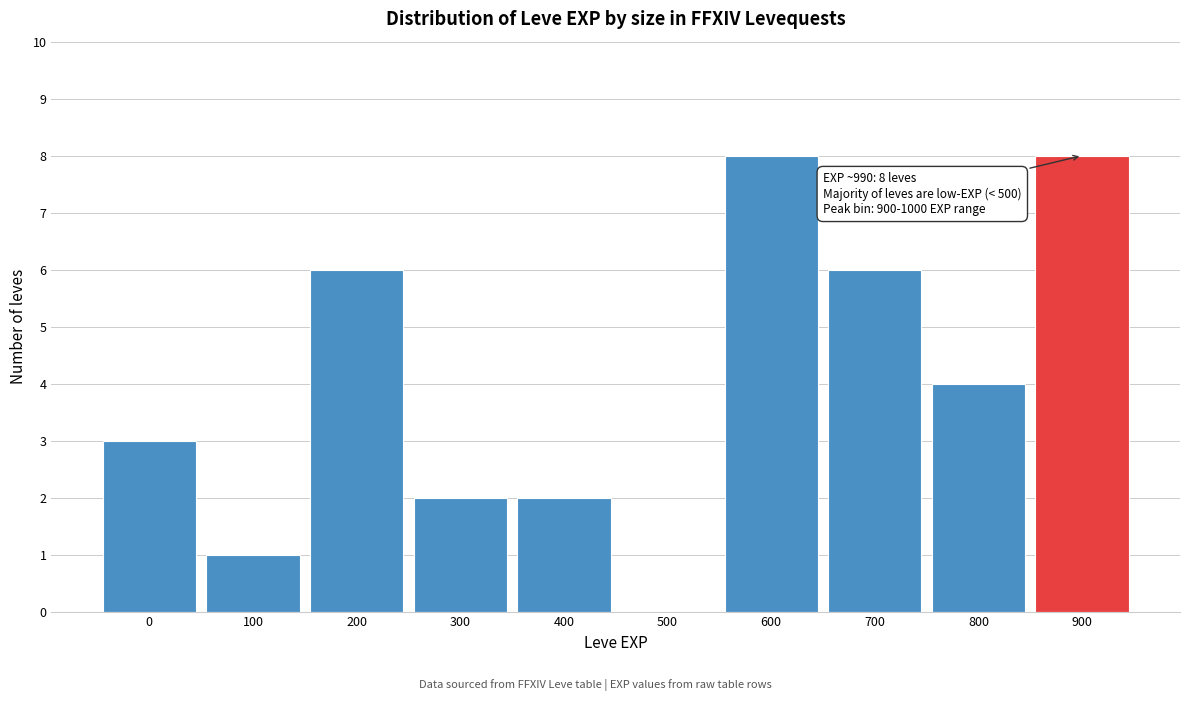

Reading left to right, extract all data points from this chart.

0=3	100=1	200=6	300=2	400=2	500=0	600=8	700=6	800=4	900=8